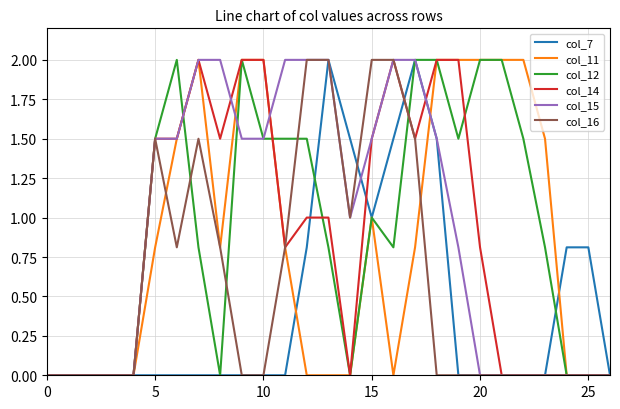

What is the highest value of the col_7 series?

2.0